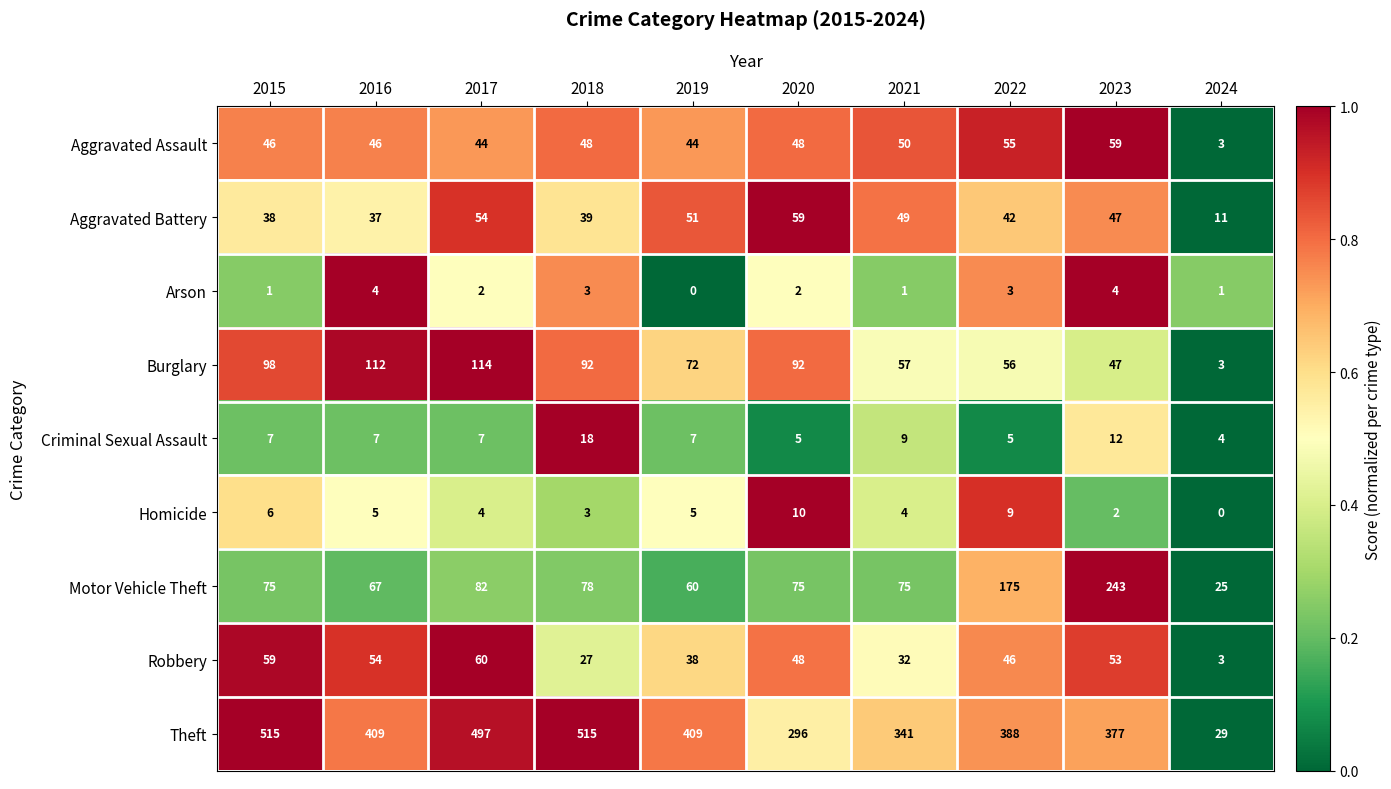

Which series has the largest range (max minus min)?

Theft